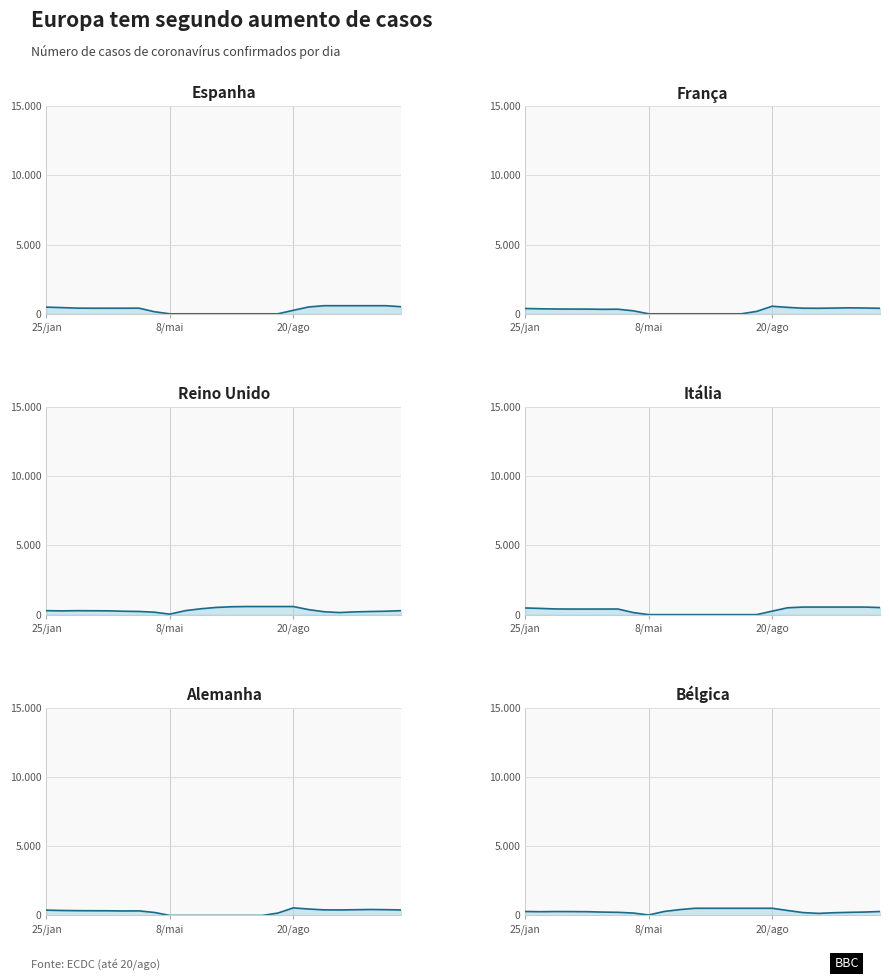

Does the chart display data point markers on the line(s)?

No